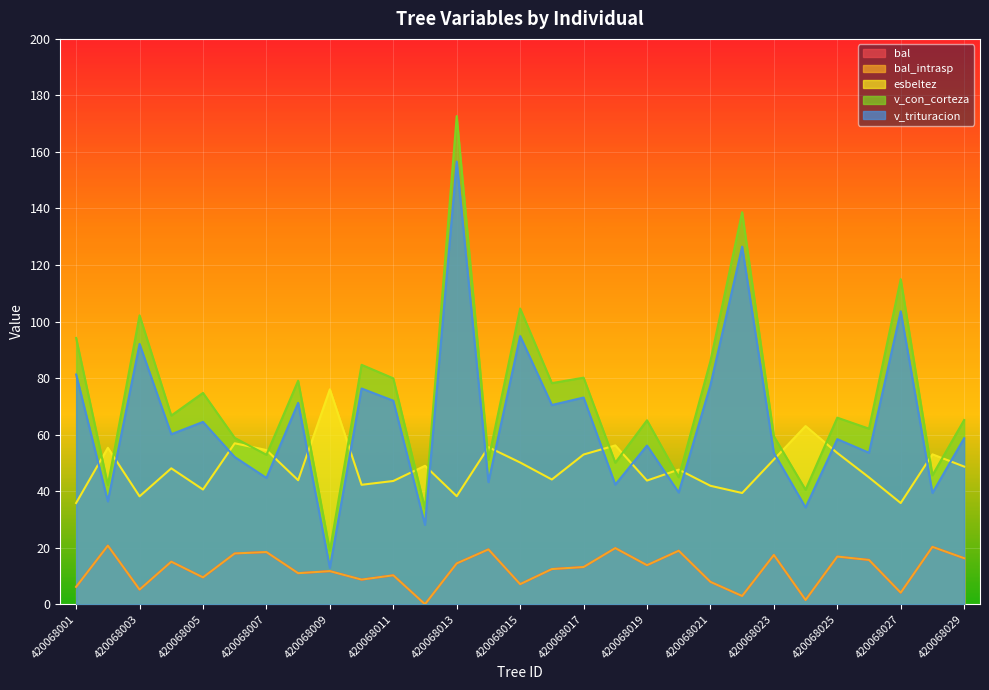

What is the difference between the maximum and minimum values in the v_con_corteza series?

153.8